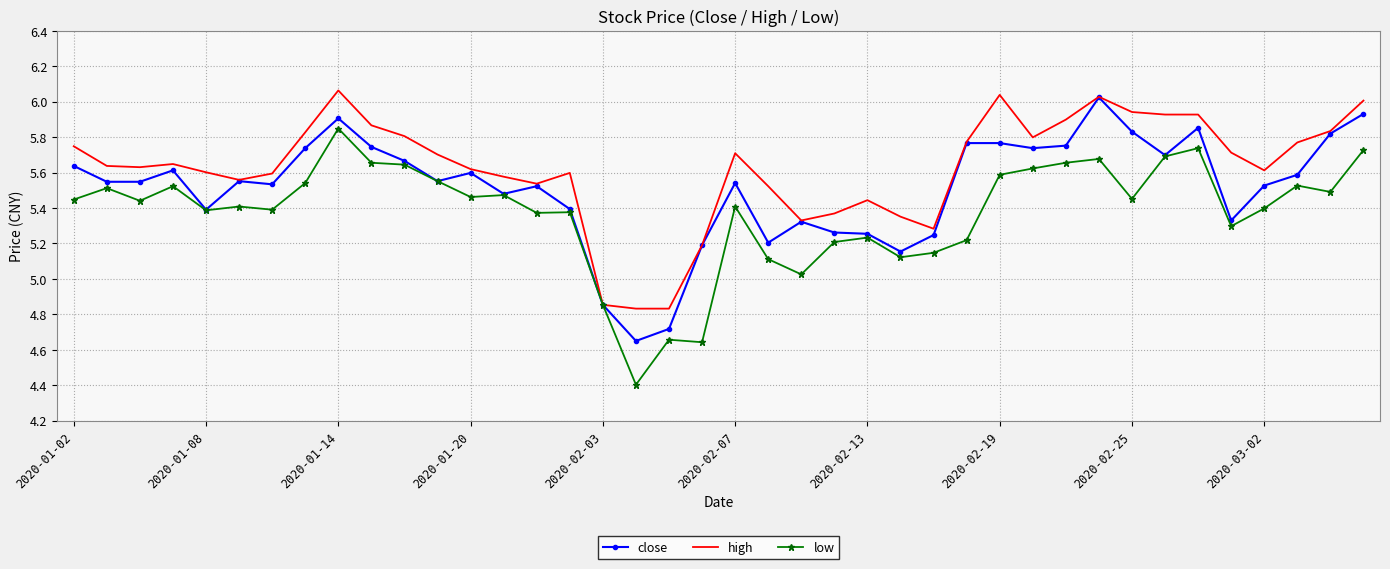

What are all the series names shown in the legend?

close, high, low